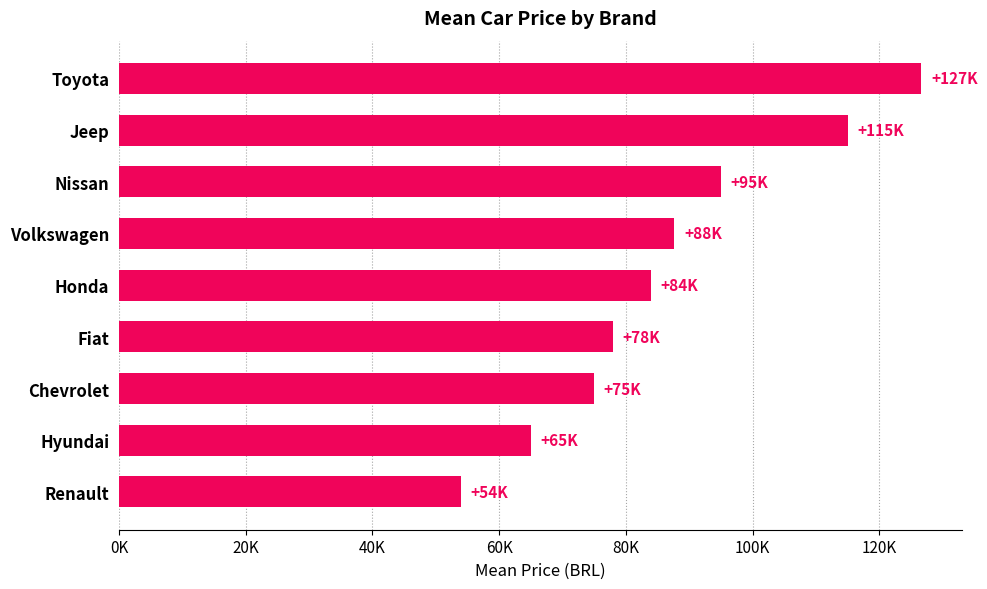

Rank the categories by value from highest to lowest.

Toyota, Jeep, Nissan, Volkswagen, Honda, Fiat, Chevrolet, Hyundai, Renault